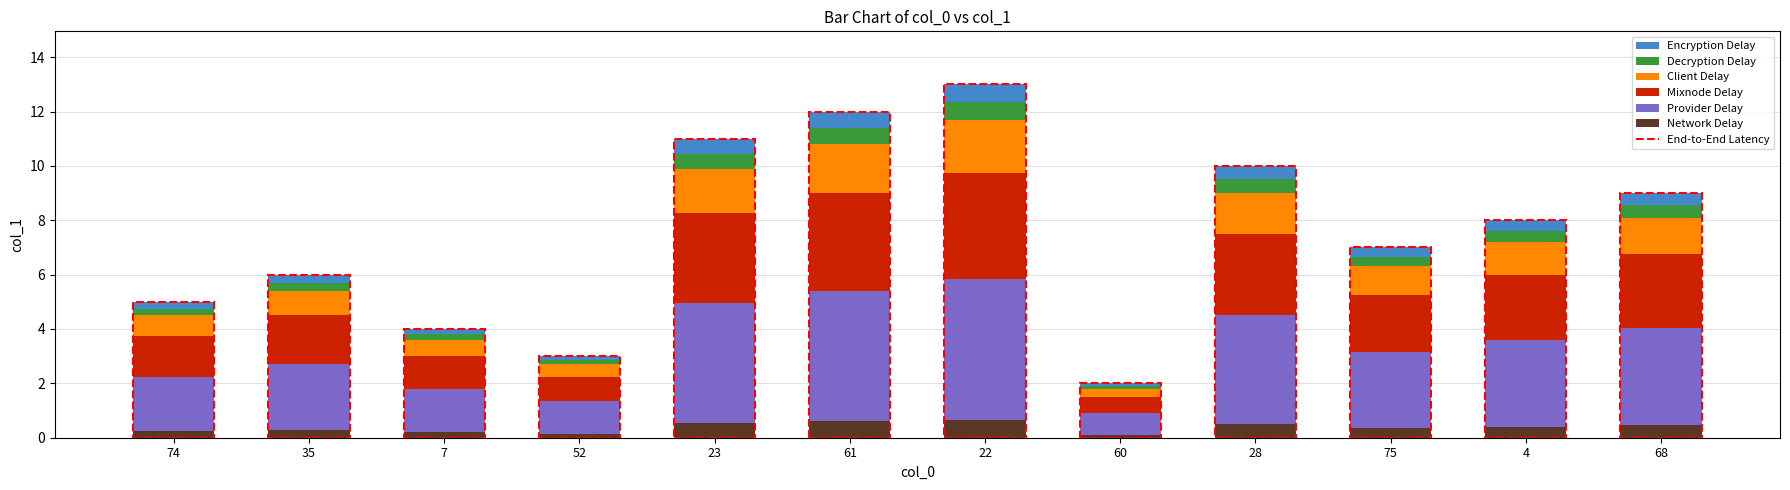

How many bars are there in total?

12